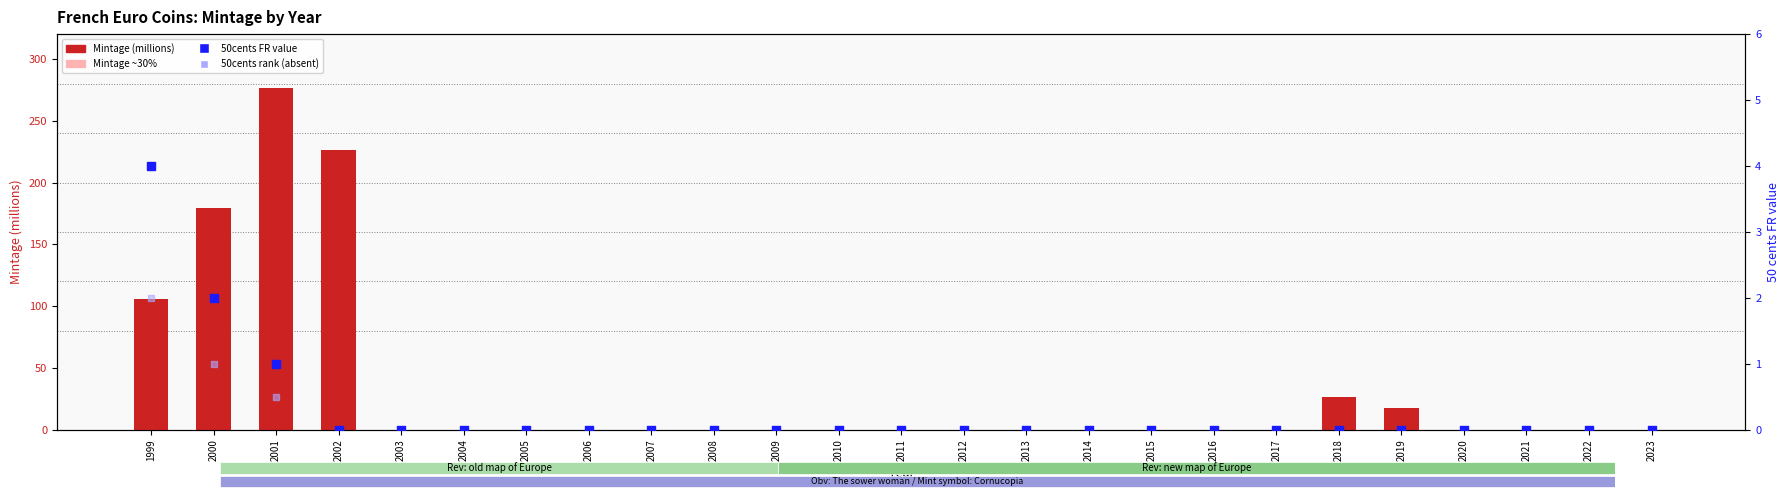

Is the value of Mintage ~30% (absent) at 2006 greater than the value of 50cents rank (absent) at 2014?

No